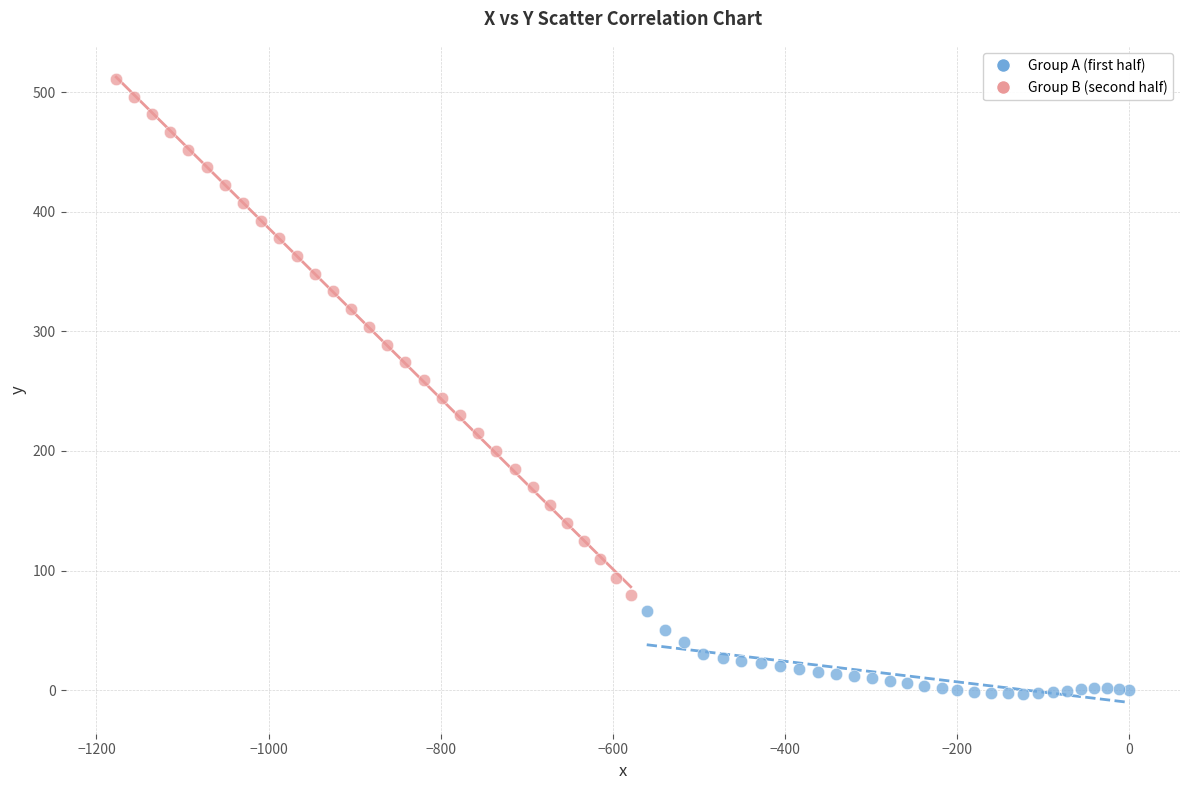

Which series reaches the minimum Y coordinate?

Group A (first half)